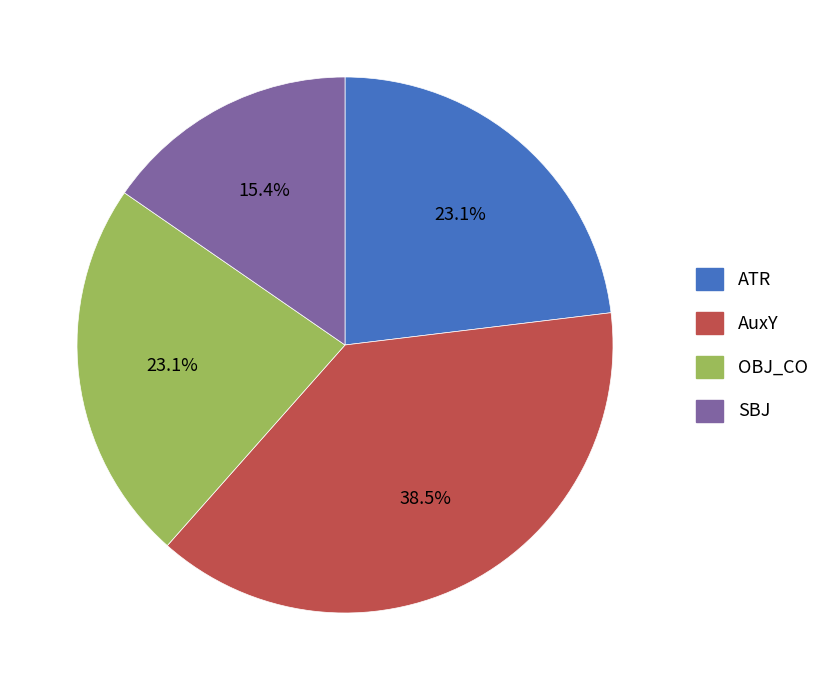

To the nearest percent, what percentage of the pie is ATR?

23%